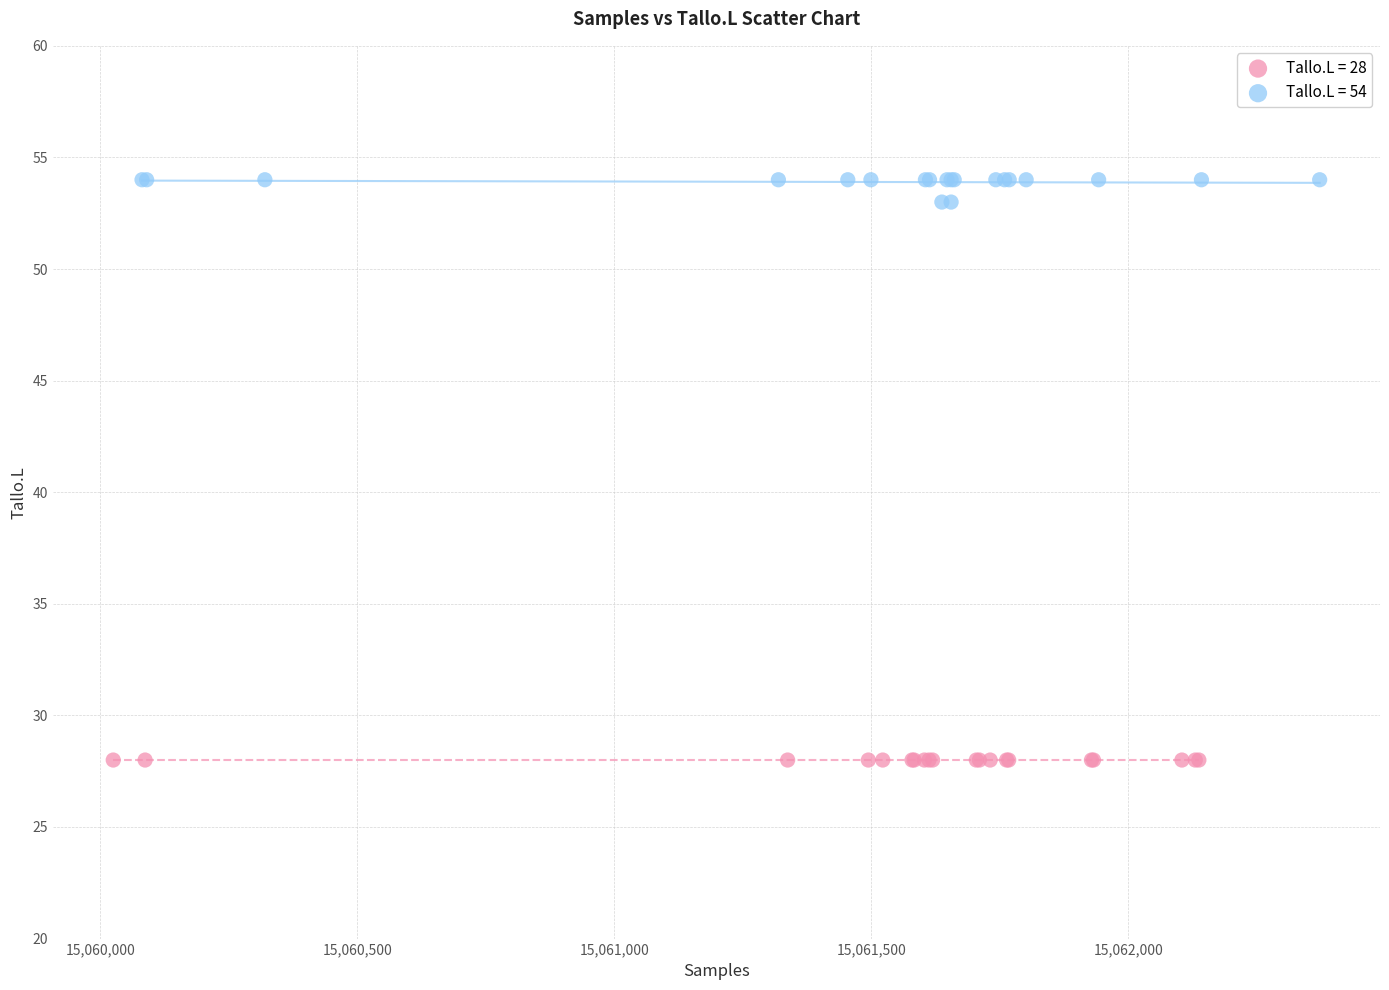

Which series reaches the minimum Y coordinate?

Tallo.L = 28